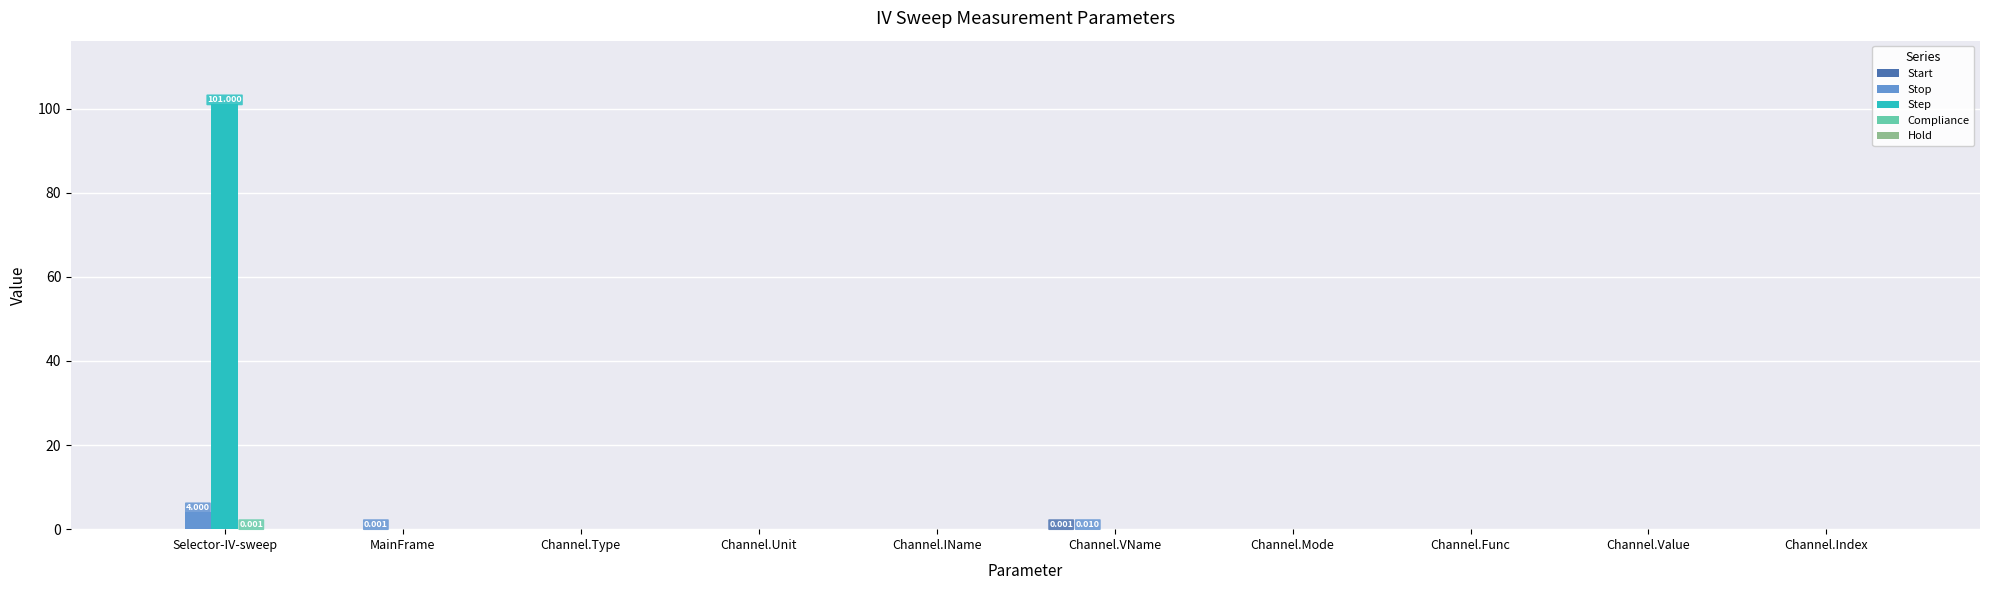

At which category is the sum across all series the highest?

Selector-IV-sweep